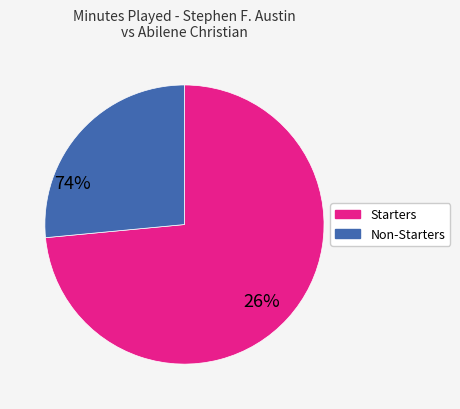

How many slices are in this pie chart?

2